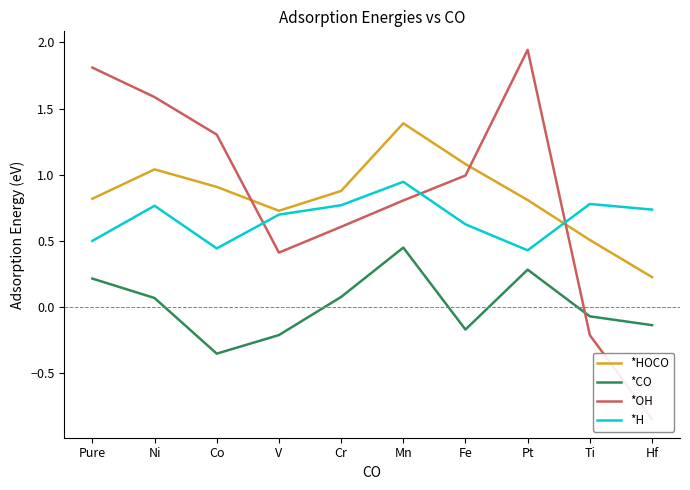

What is the sum of all *OH values?

8.4